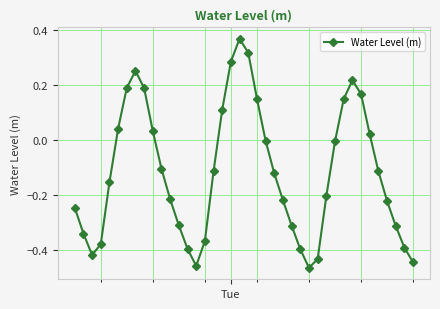

Count the number of data series in this chart.

1